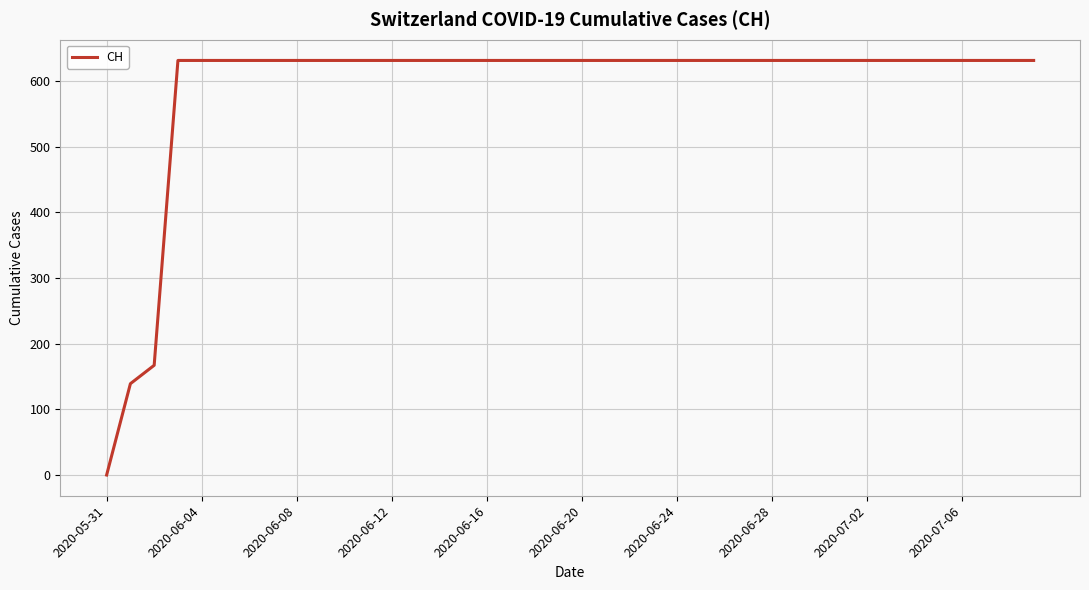

Reading right to left, extract all data points from this chart.

631	631	631	631	631	631	631	631	631	631	631	631	631	631	631	631	631	631	631	631	631	631	631	631	631	631	631	631	631	631	631	631	631	631	631	631	631	167	139	0